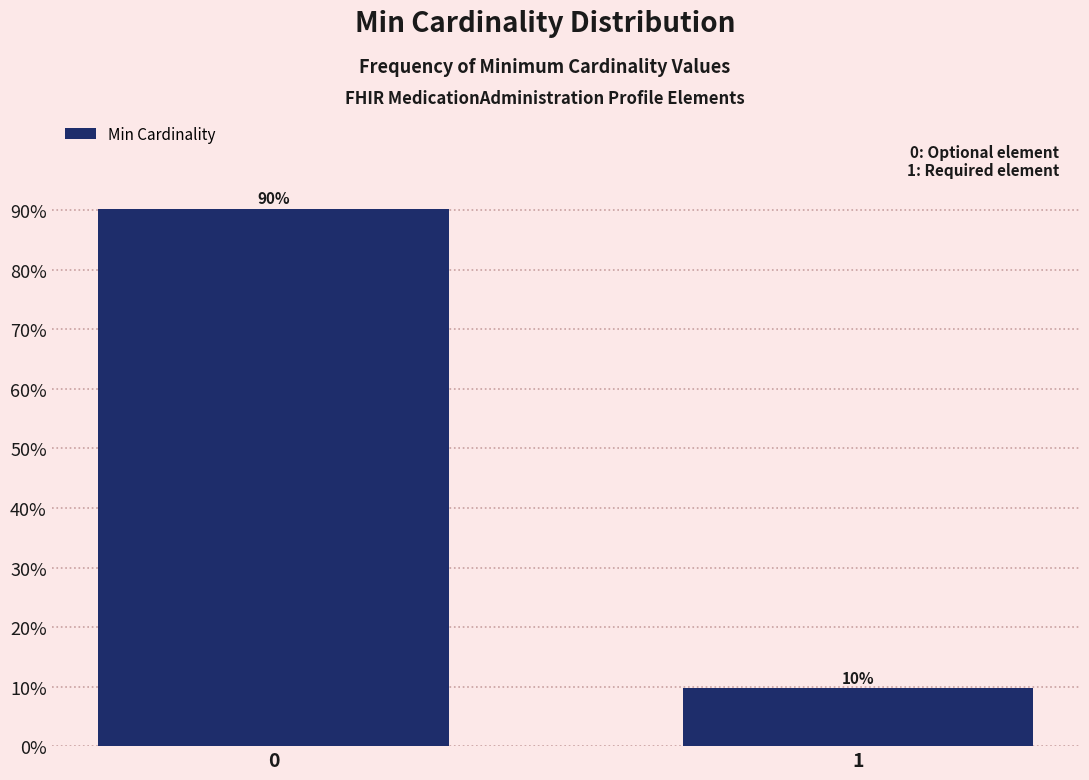

What is the value of the 2nd bar from the left?

9.7